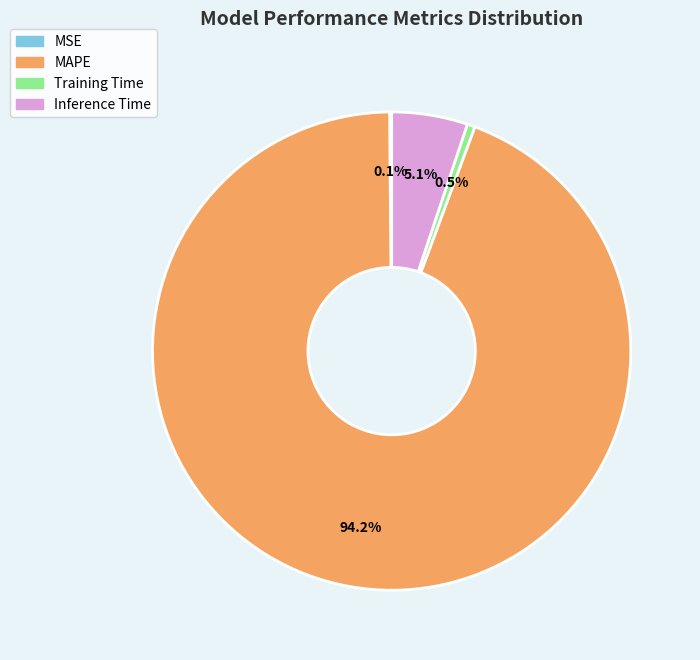

What percentage is NOT represented by Training Time?

99.5%